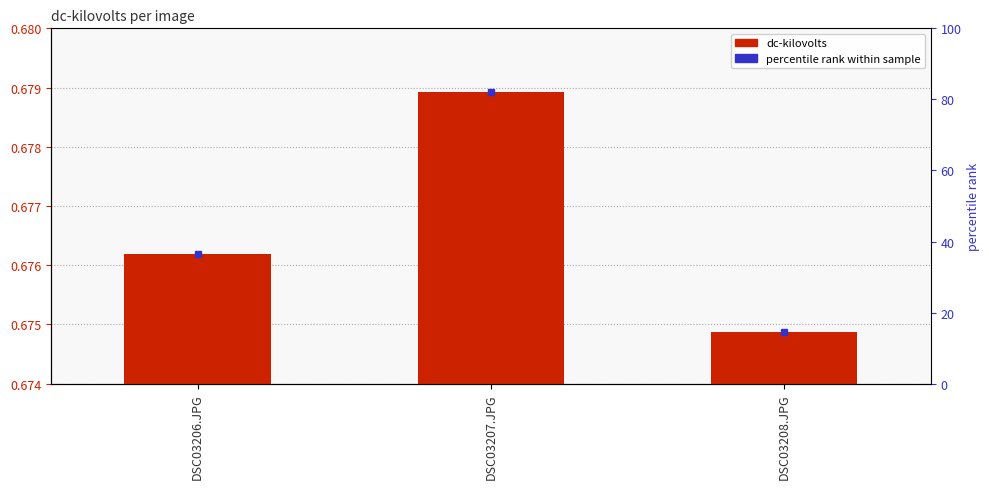

What position from the right is DSC03207.JPG?

2